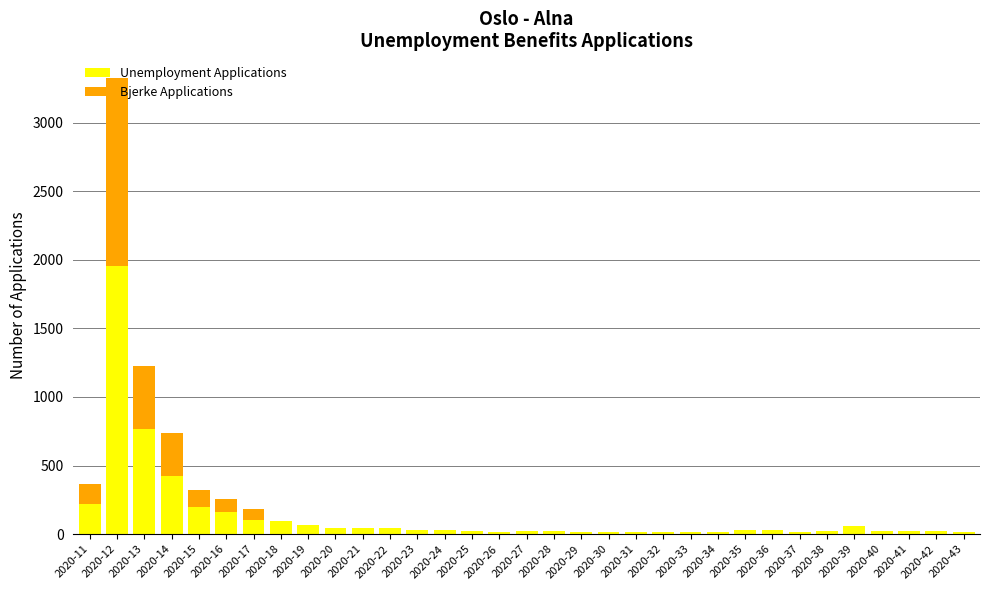

At which category is the sum across all series the highest?

2020-12